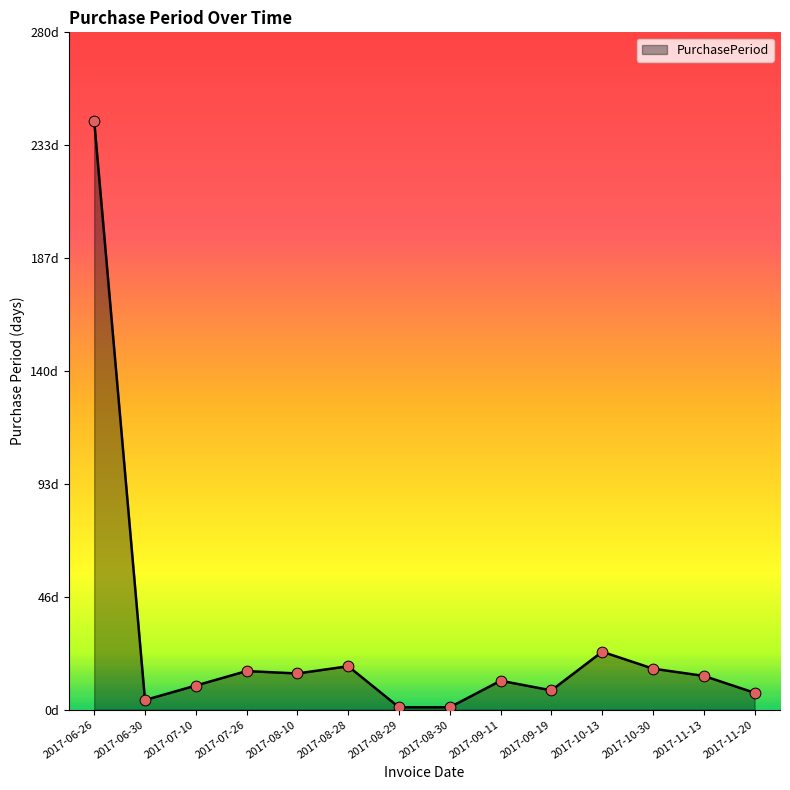

Approximately how many times larger is the value at 2017-06-30 compared to 2017-08-28?

0.2